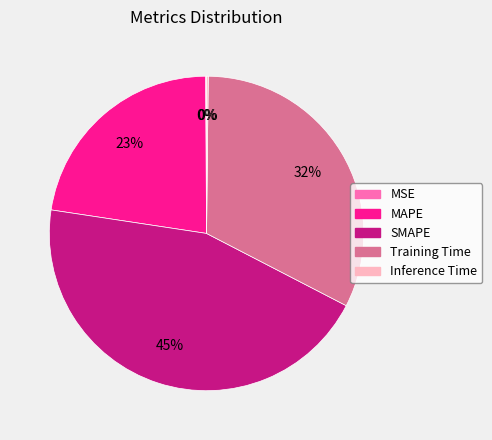

Approximately how many times larger is the value at SMAPE compared to Training Time?

1.4